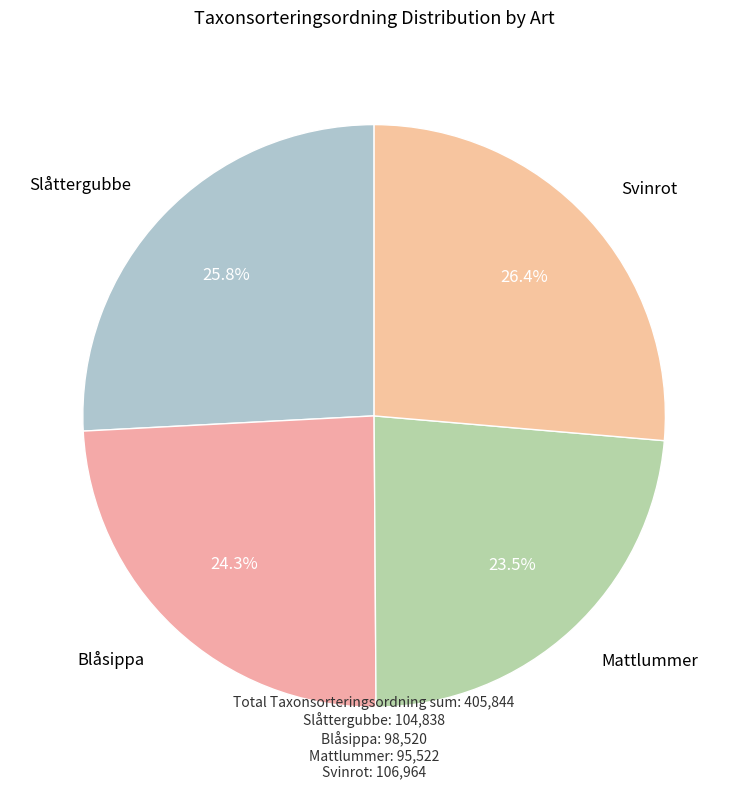

Does any single category account for the majority?

No